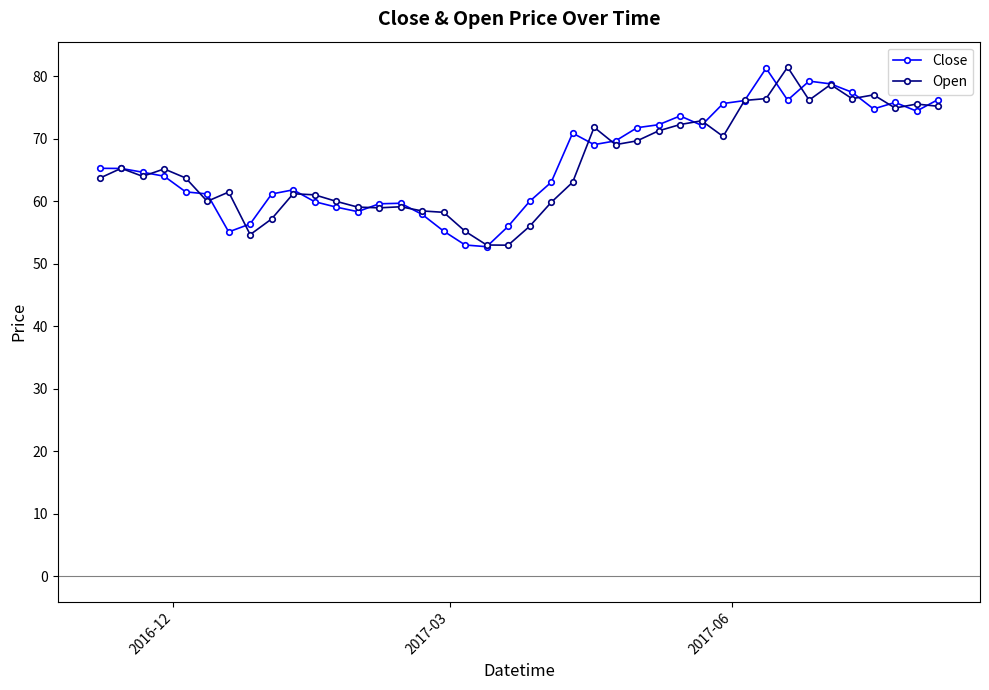

True or false: Open has more than 1 points higher than both neighbors.

True